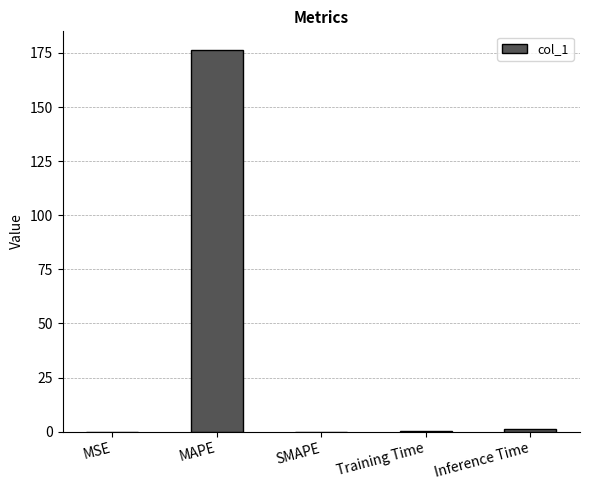

Between MAPE and Inference Time, which is larger?

MAPE